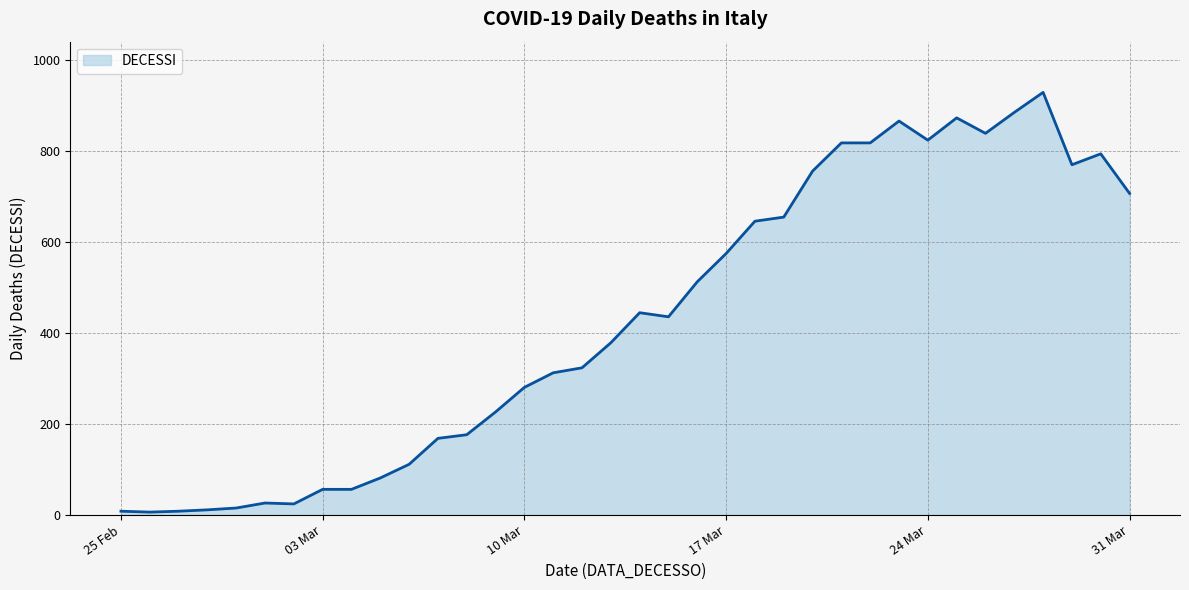

The value at 17 Mar is 1026. True or false?

False